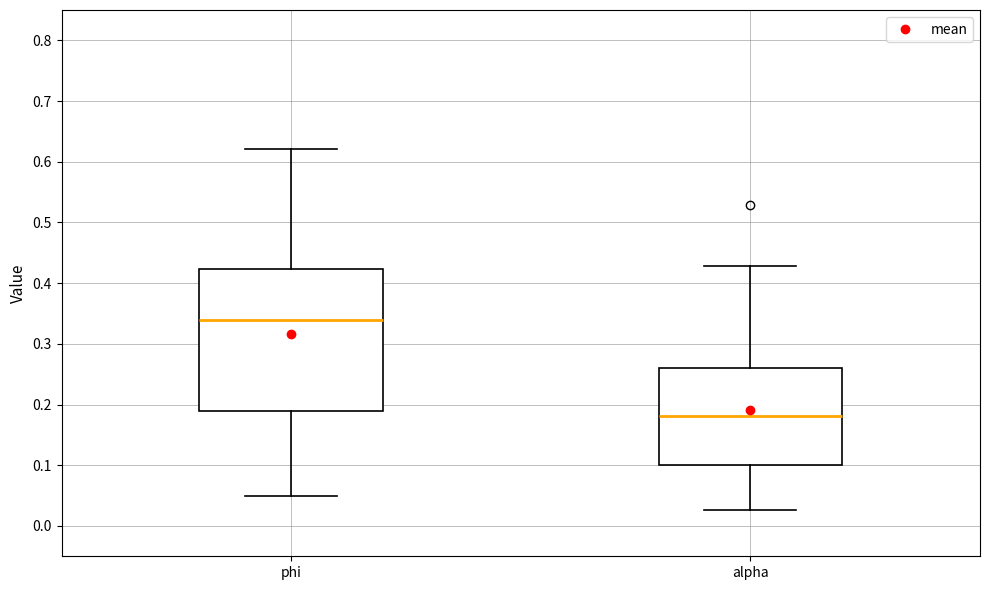

Reading left to right, transcribe this box plot: for each box, give where its median line is, the range the box spans, and where its two whiskers end, as read against the y-axis. The values are not printed on the chart, so give them approximately, as read against the axis.

phi: median 0.34, box 0.19 to 0.42, whiskers 0.05 to 0.62
alpha: median 0.18, box 0.10 to 0.26, whiskers 0.03 to 0.43